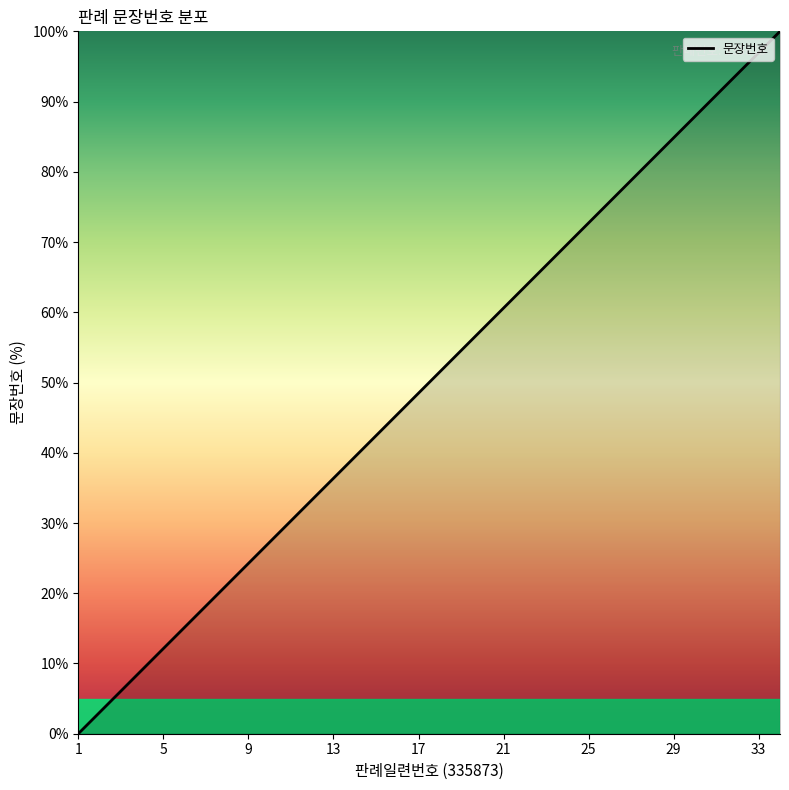

What is the difference between the maximum and minimum values?

100.0